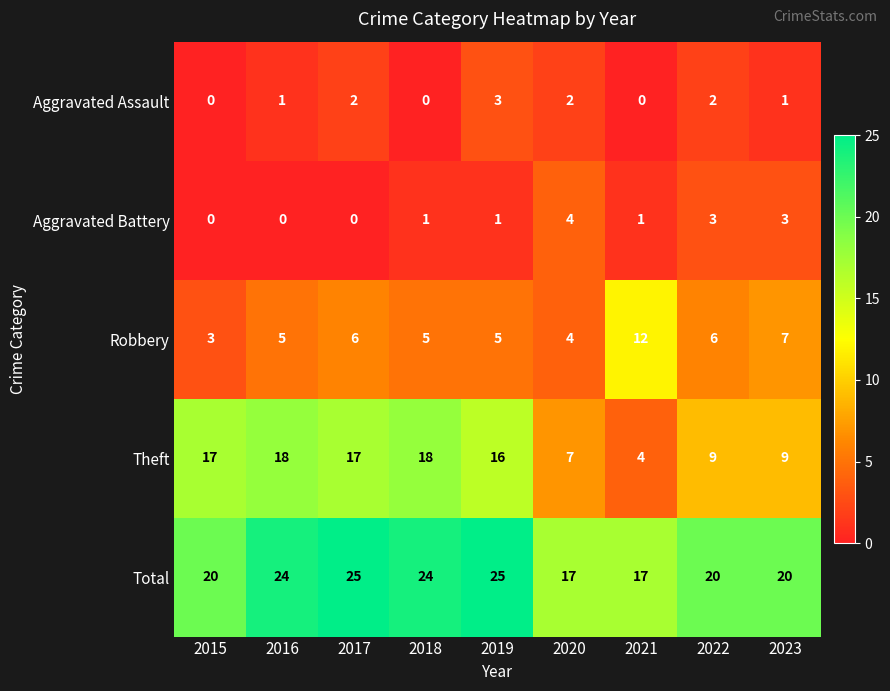

At how many categories does at least one series exceed 9?

9